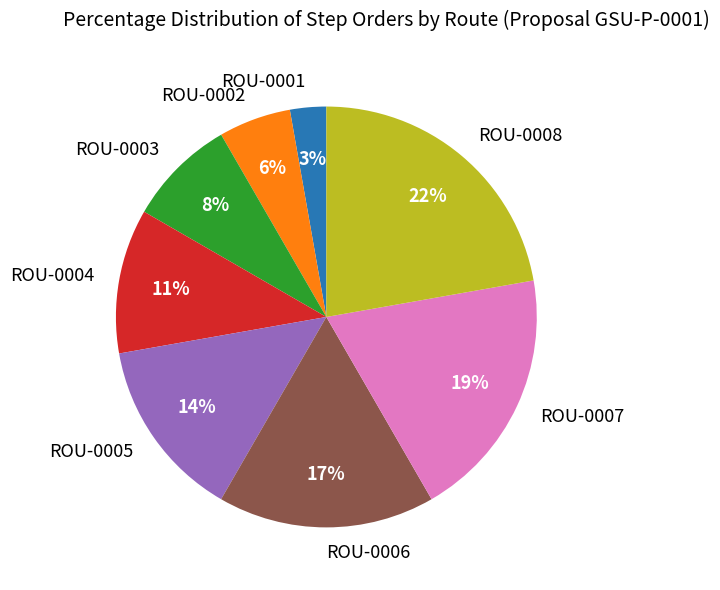

Which slice is the smallest?

ROU-0001